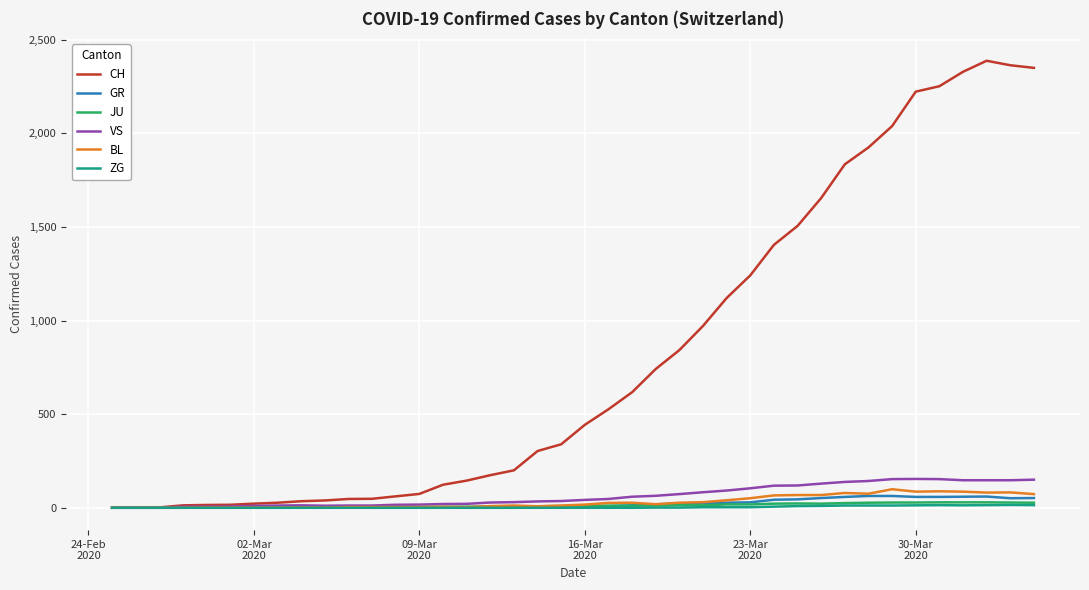

Which series has the widest spread of values?

CH